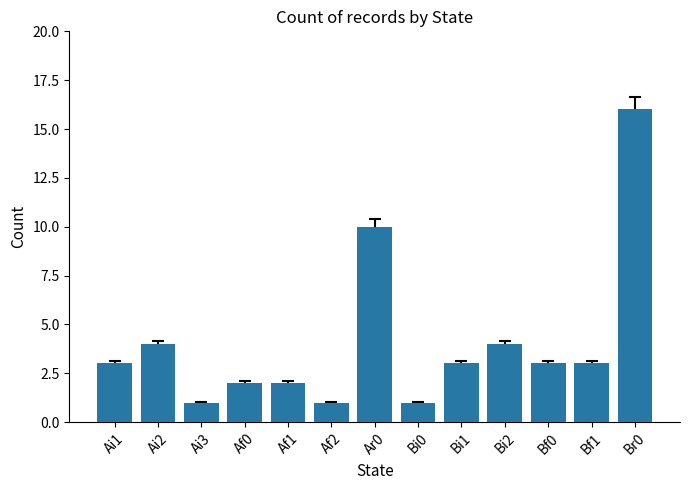

Reading left to right, extract all data points from this chart.

3	4	1	2	2	1	10	1	3	4	3	3	16